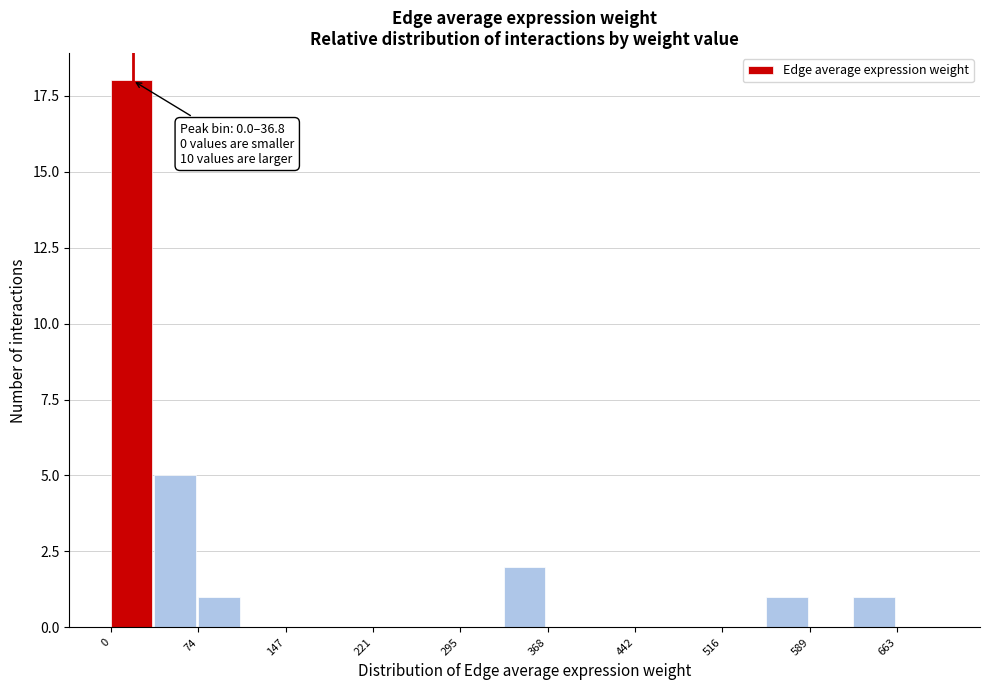

Read against the x-axis, roughly where is the centre of the tallest bar?

20